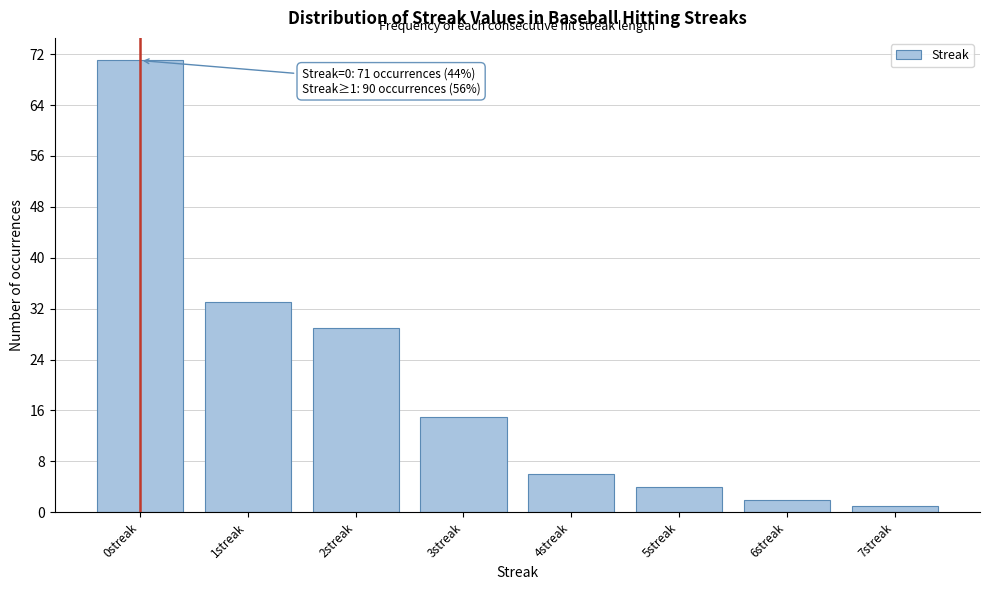

Reading left to right, extract all data points from this chart.

71	33	29	15	6	4	2	1